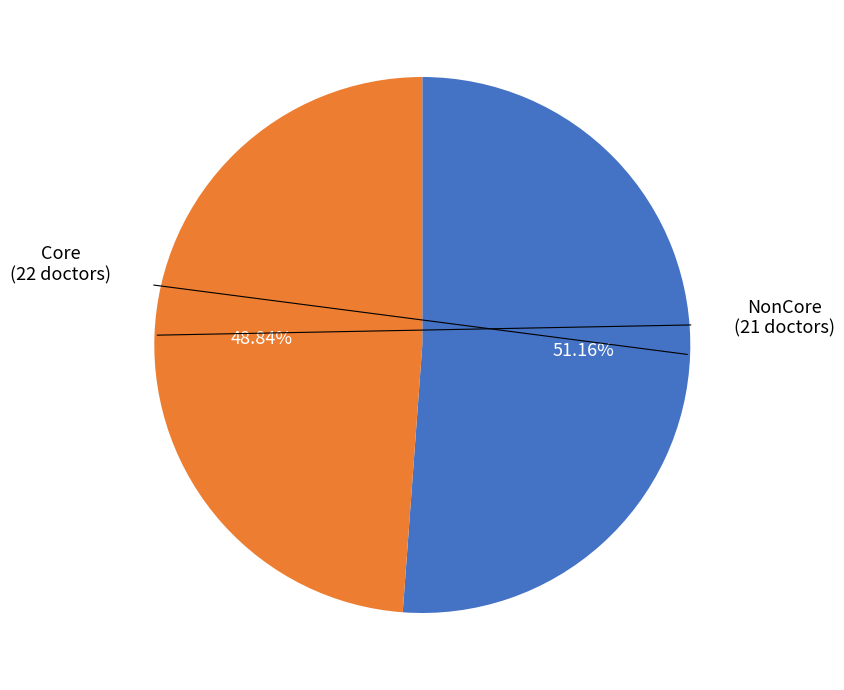

Count the number of slices in the pie.

2